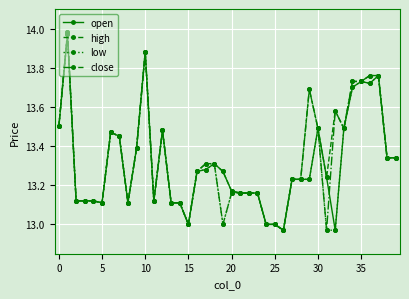

True or false: open and close intersect in this chart.

True